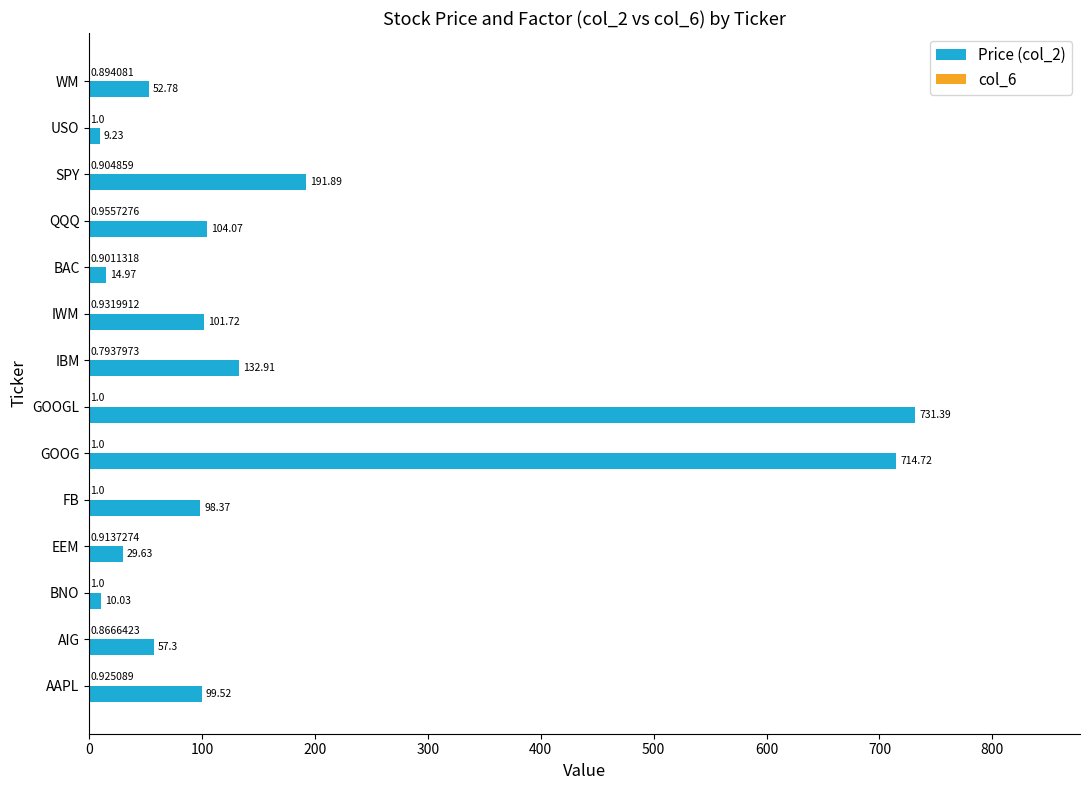

Which label corresponds to the largest value in the chart?

GOOGL